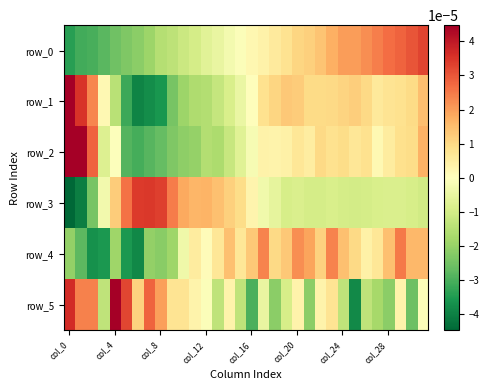

How many series are shown in this chart?

6